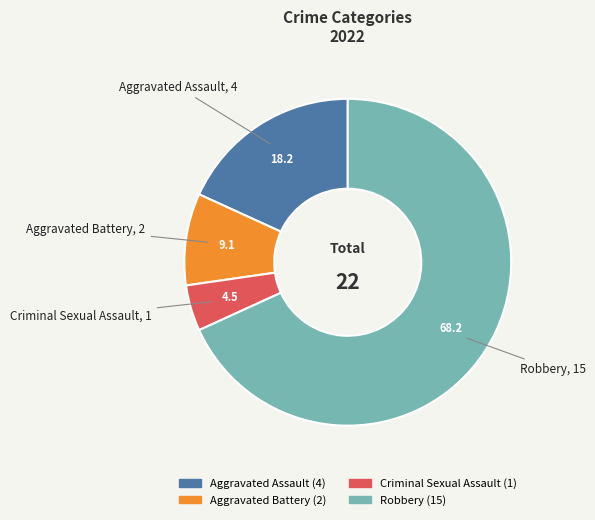

How many segments does this pie chart have?

4